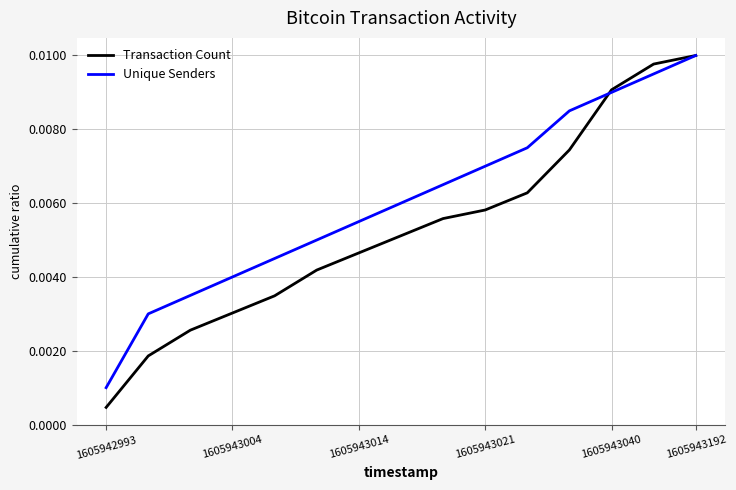

Which series has the widest spread of values?

Transaction Count